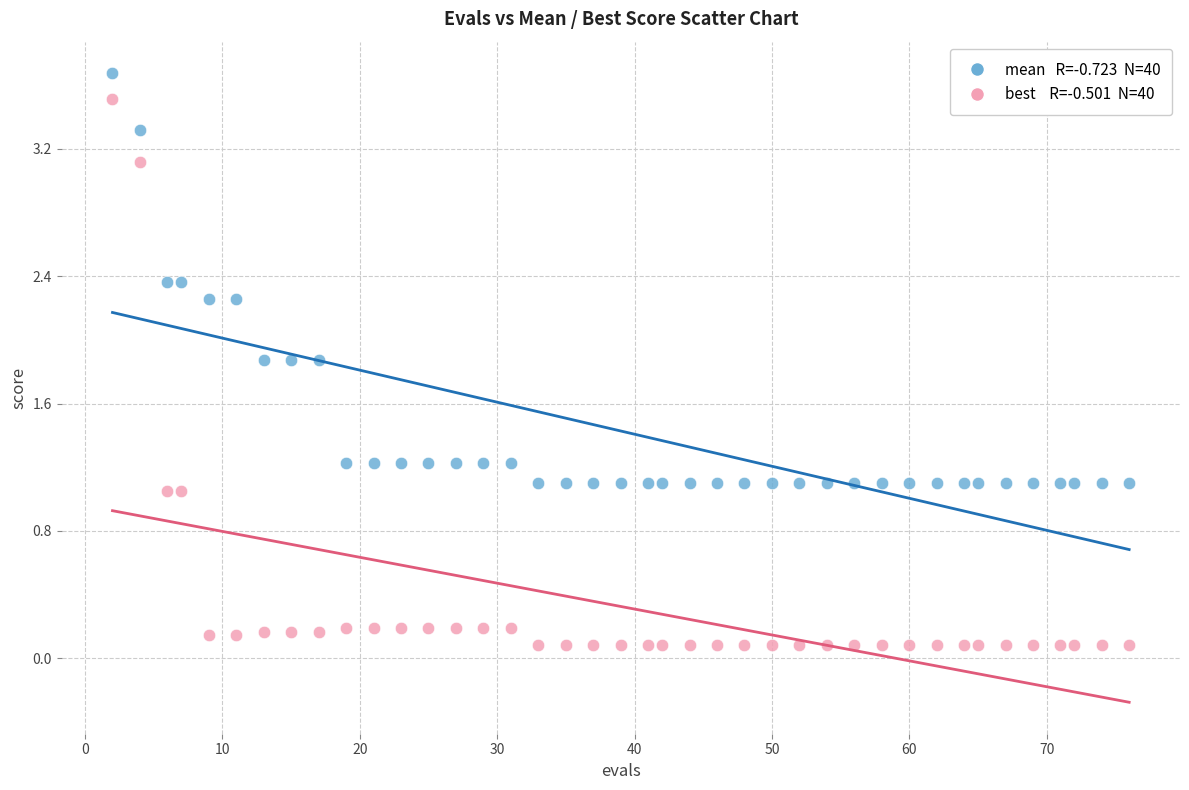

Across all data points, what is the range of Y values (max minus min)?

3.6